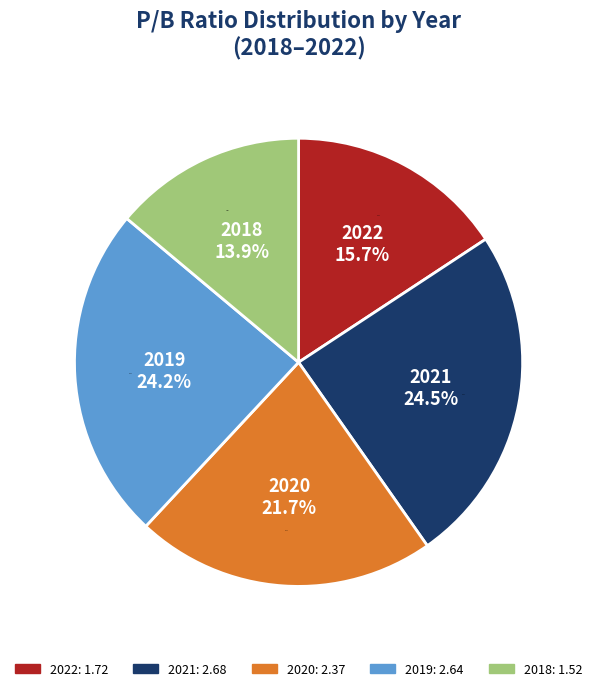

True or false: 2022 accounts for 16% of the total.

True